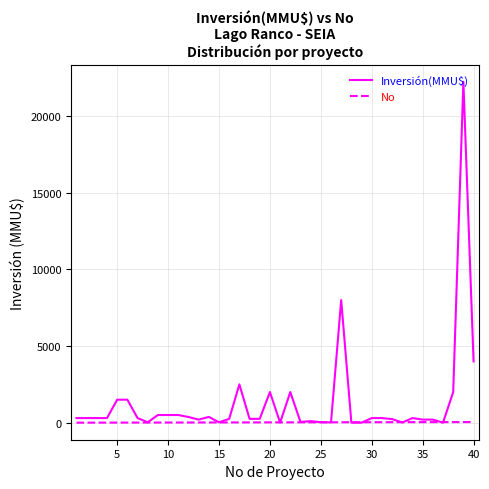

List the series in order of their overall mean, lowest first.

No, Inversión(MMU$)